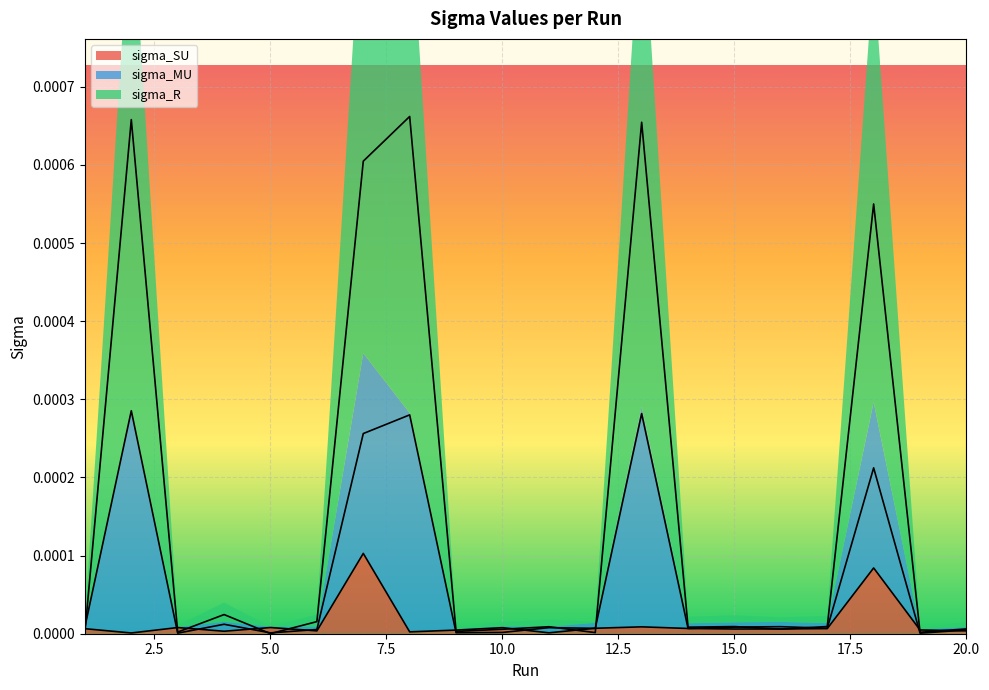

List the series in order of their peak value, highest first.

sigma_R, sigma_MU, sigma_SU